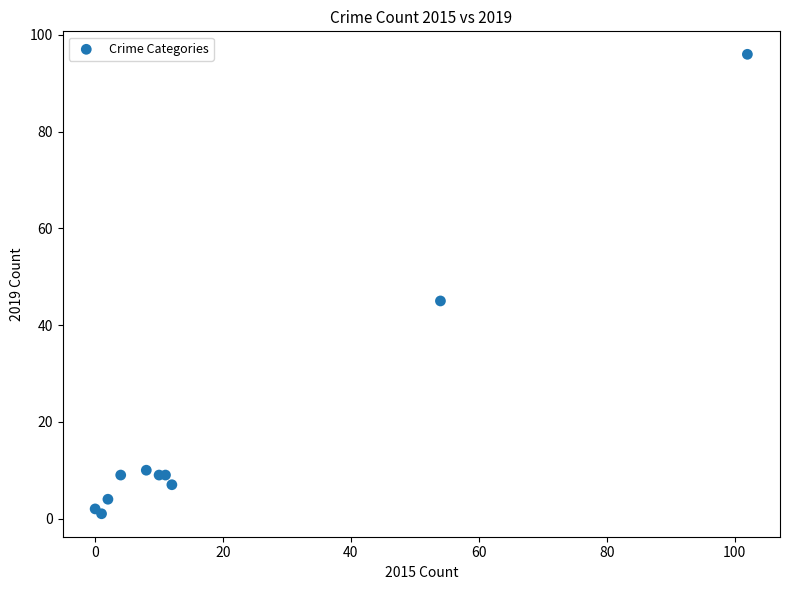

What Y value in the scatter plot is closest to 48?

45